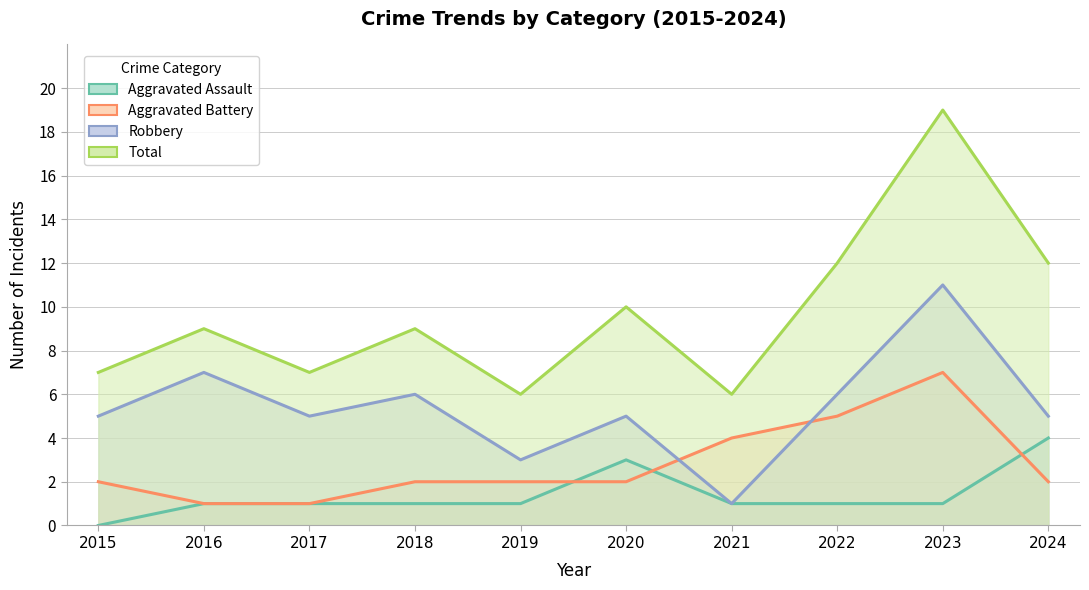

Which label corresponds to the smallest value in the chart?

2015